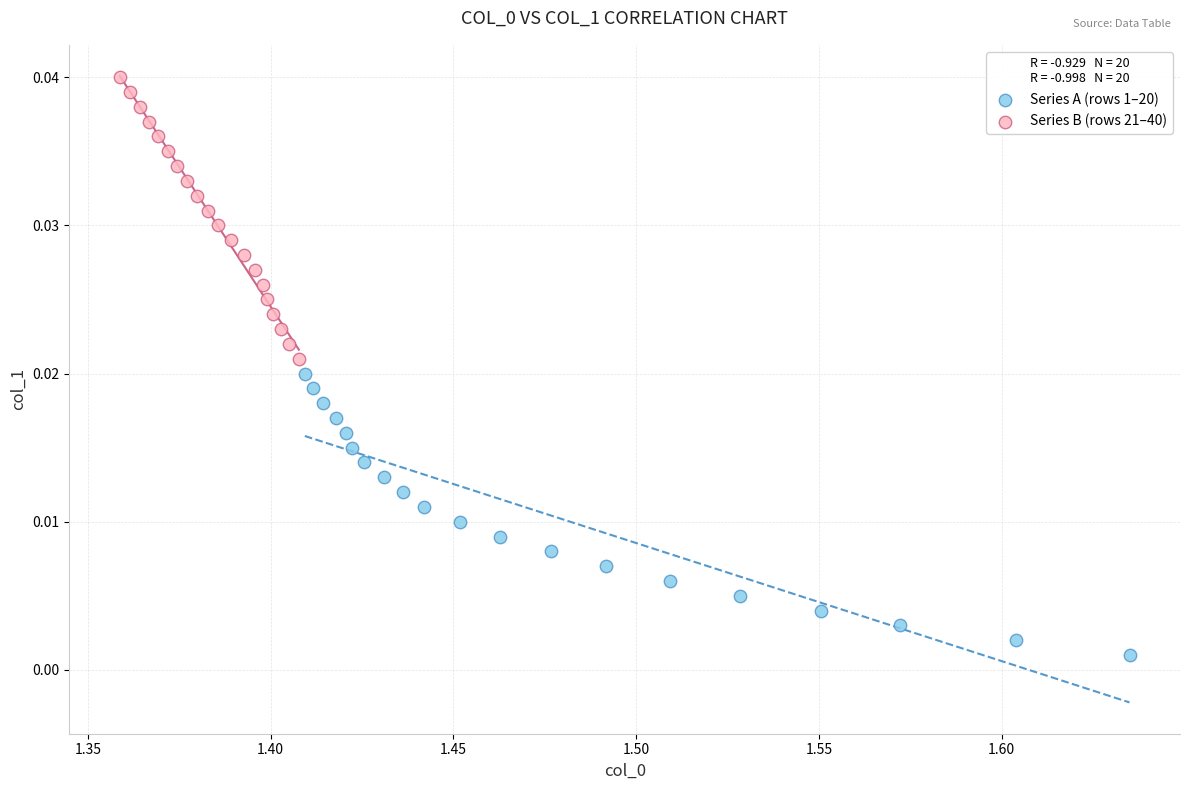

Which series contains the lowest Y value?

Series A (rows 1–20)